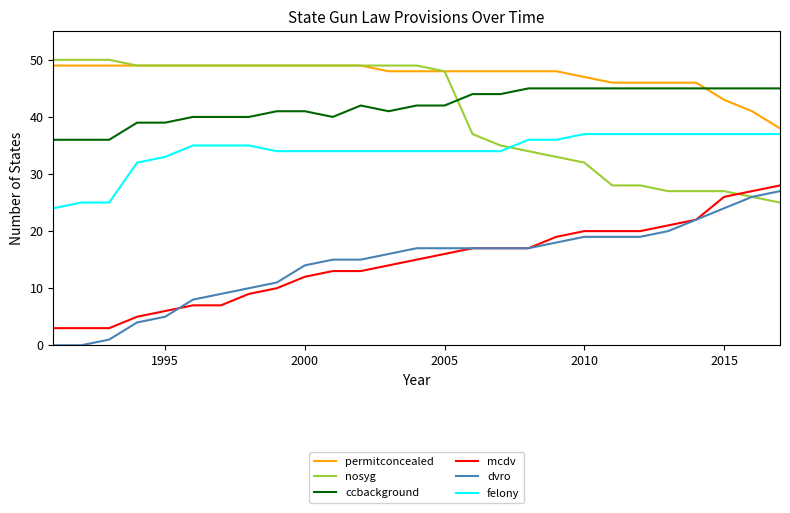

Rank the series by their maximum value, from lowest to highest.

dvro, mcdv, felony, ccbackground, permitconcealed, nosyg